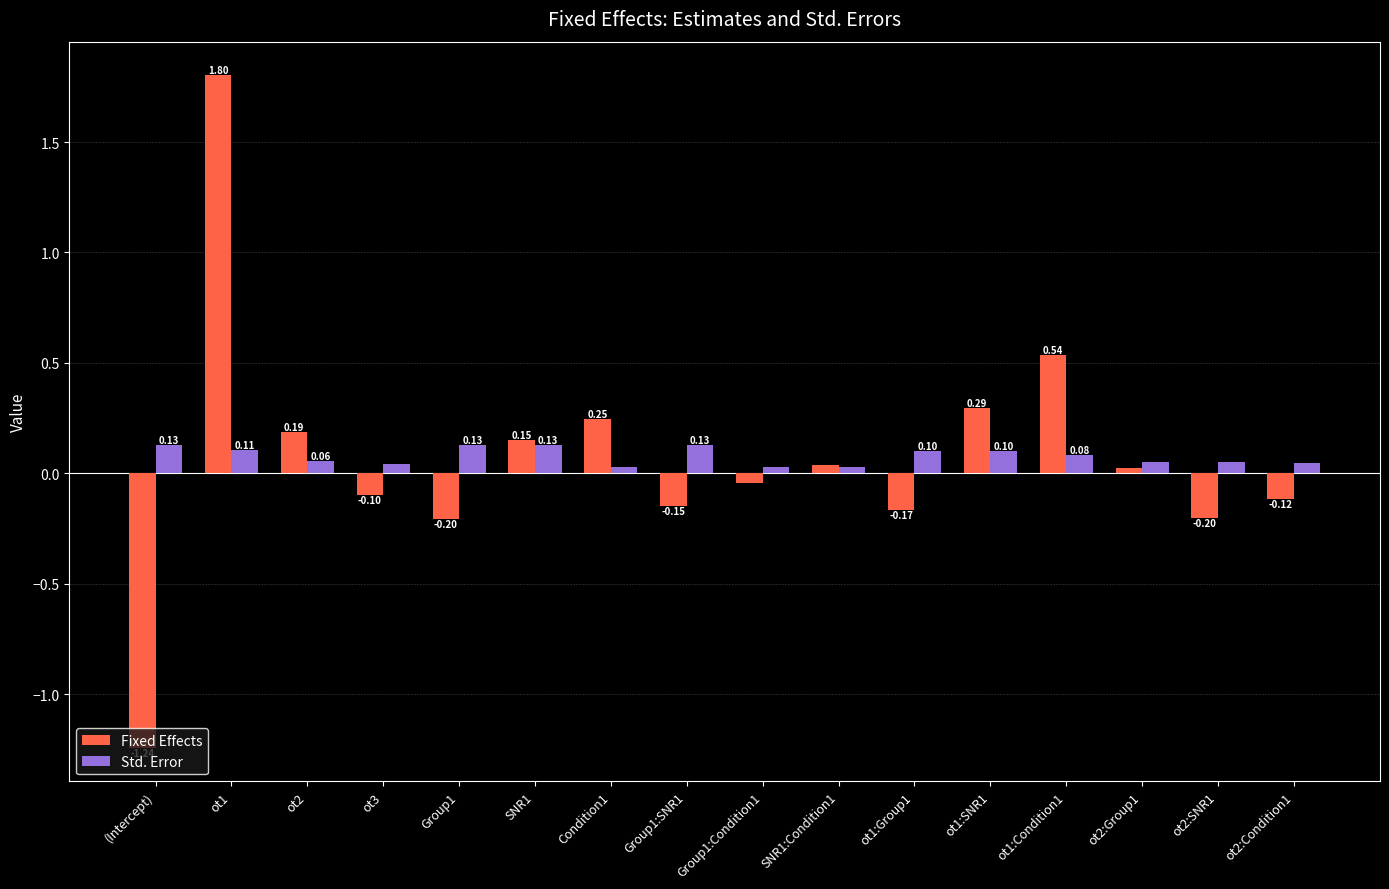

What is the label of the 11th bar from the right?

SNR1